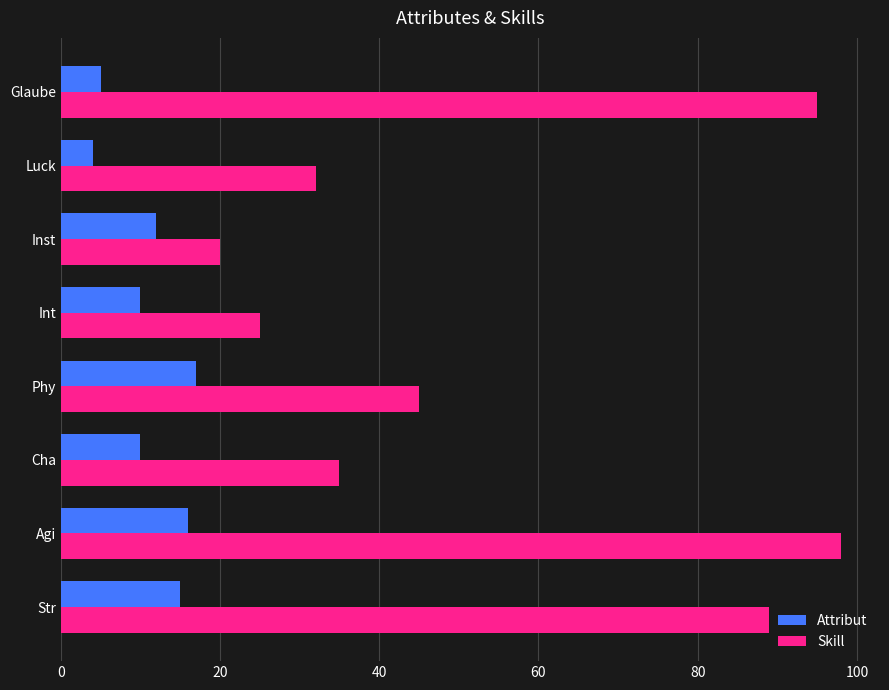

What is the sum of all Skill values?

439